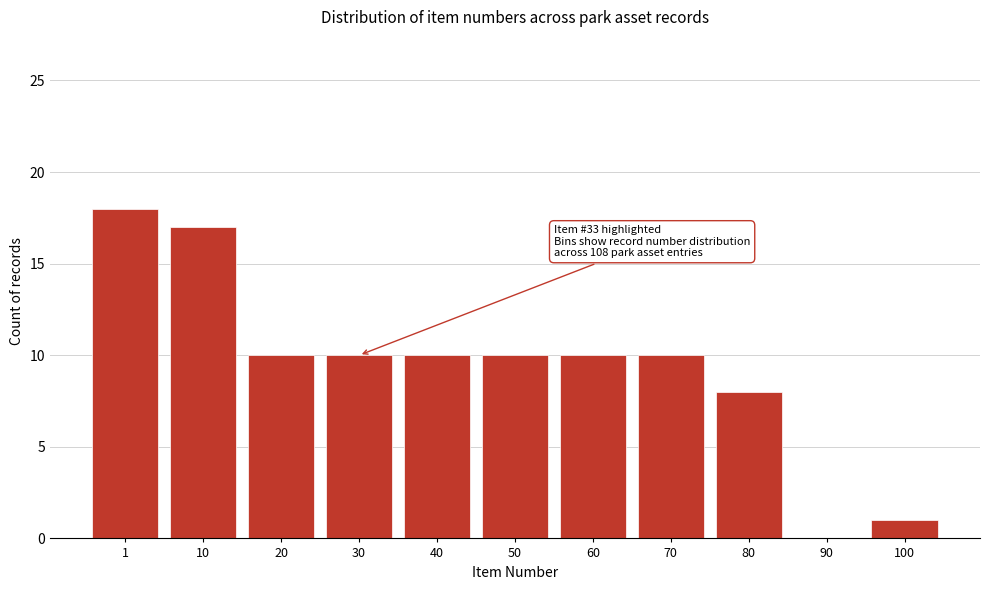

Reading left to right, extract all data points from this chart.

1=18	10=17	20=10	30=10	40=10	50=10	60=10	70=10	80=8	90=0	100=1